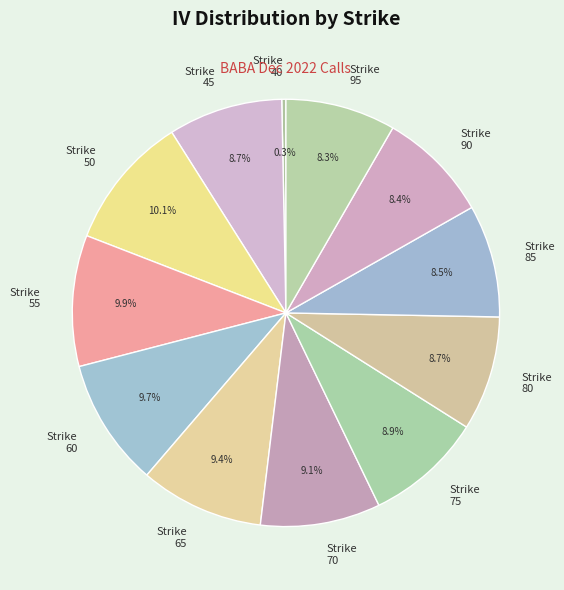

Does Strike 55 account for over 50% of the chart?

No